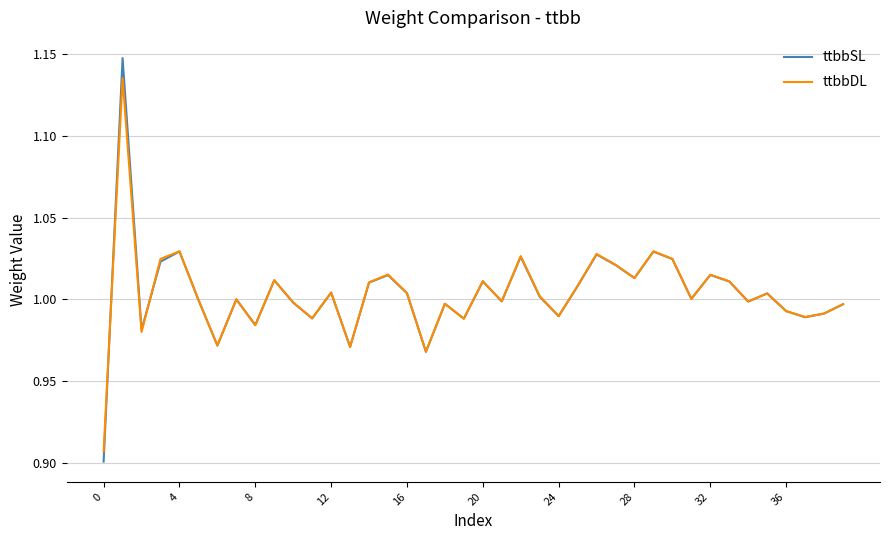

Rank the series by their maximum value, from highest to lowest.

ttbbSL, ttbbDL